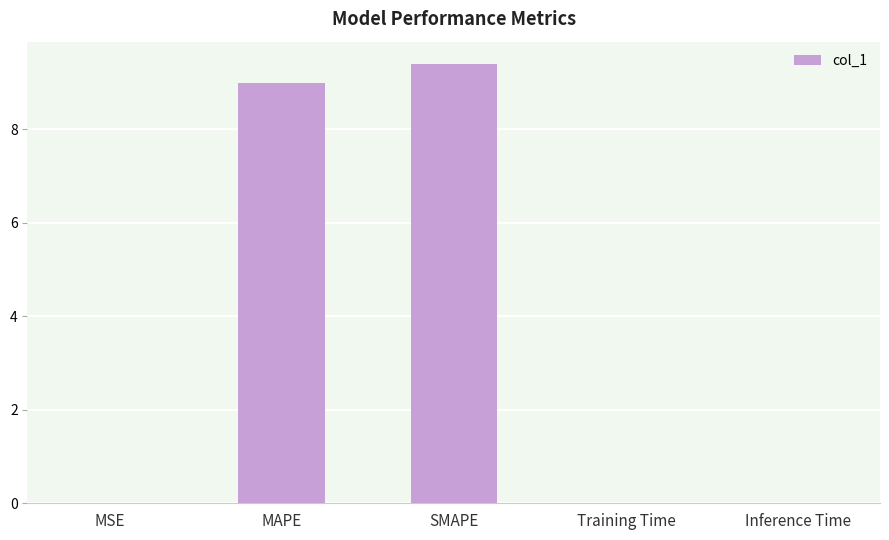

The chart shows a value of 0.0 at Inference Time. True or false?

True